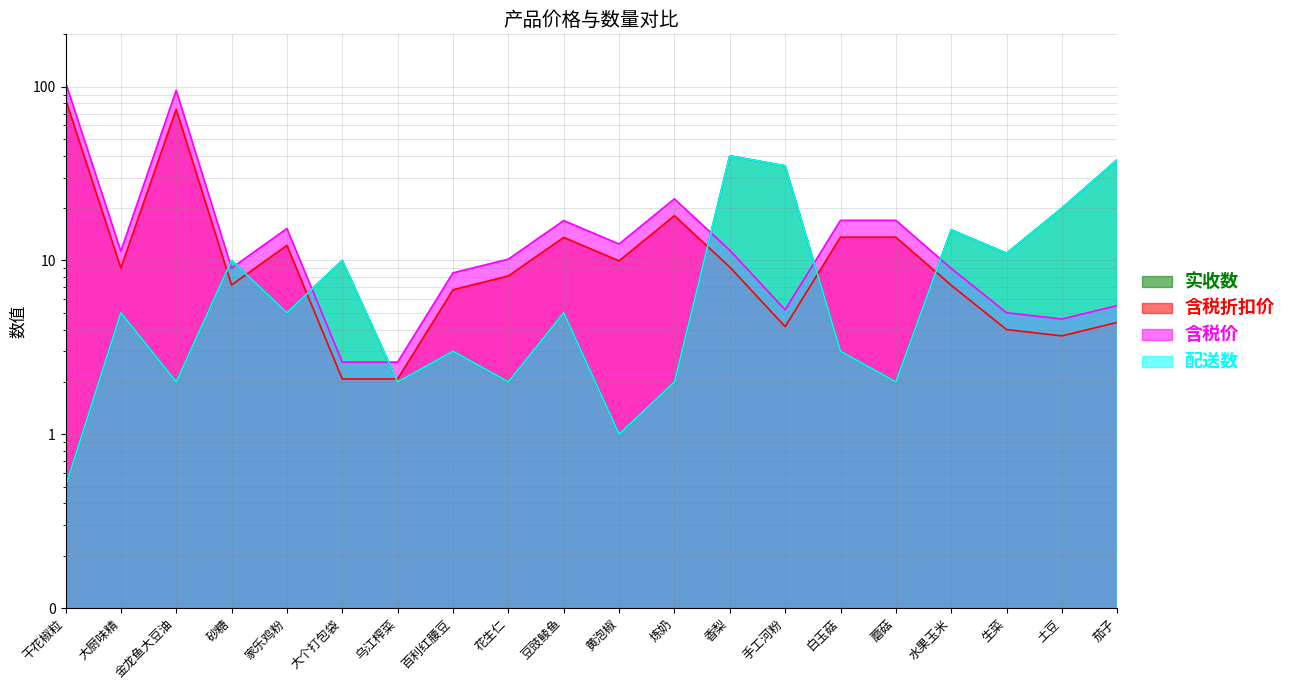

How many data points does each series have?

20